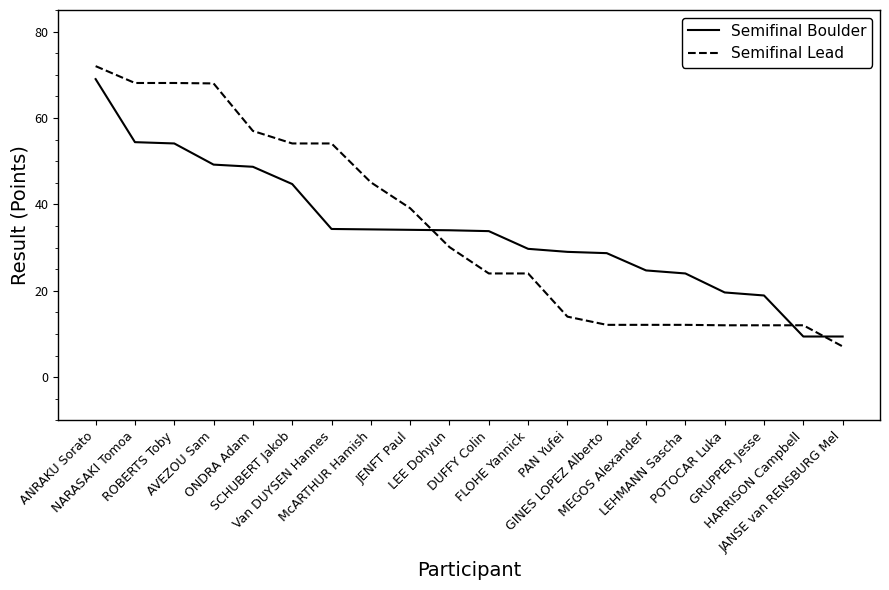

Which category has the highest value across all series?

ANRAKU Sorato